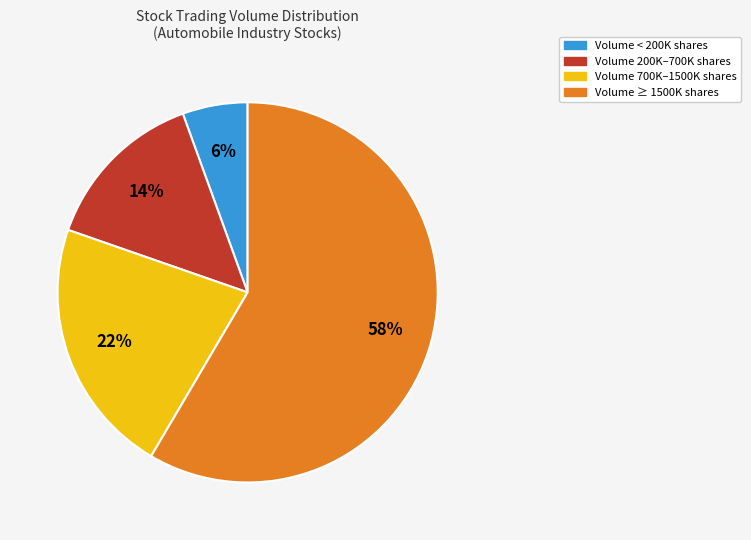

To the nearest percent, what is the average slice percentage?

25%